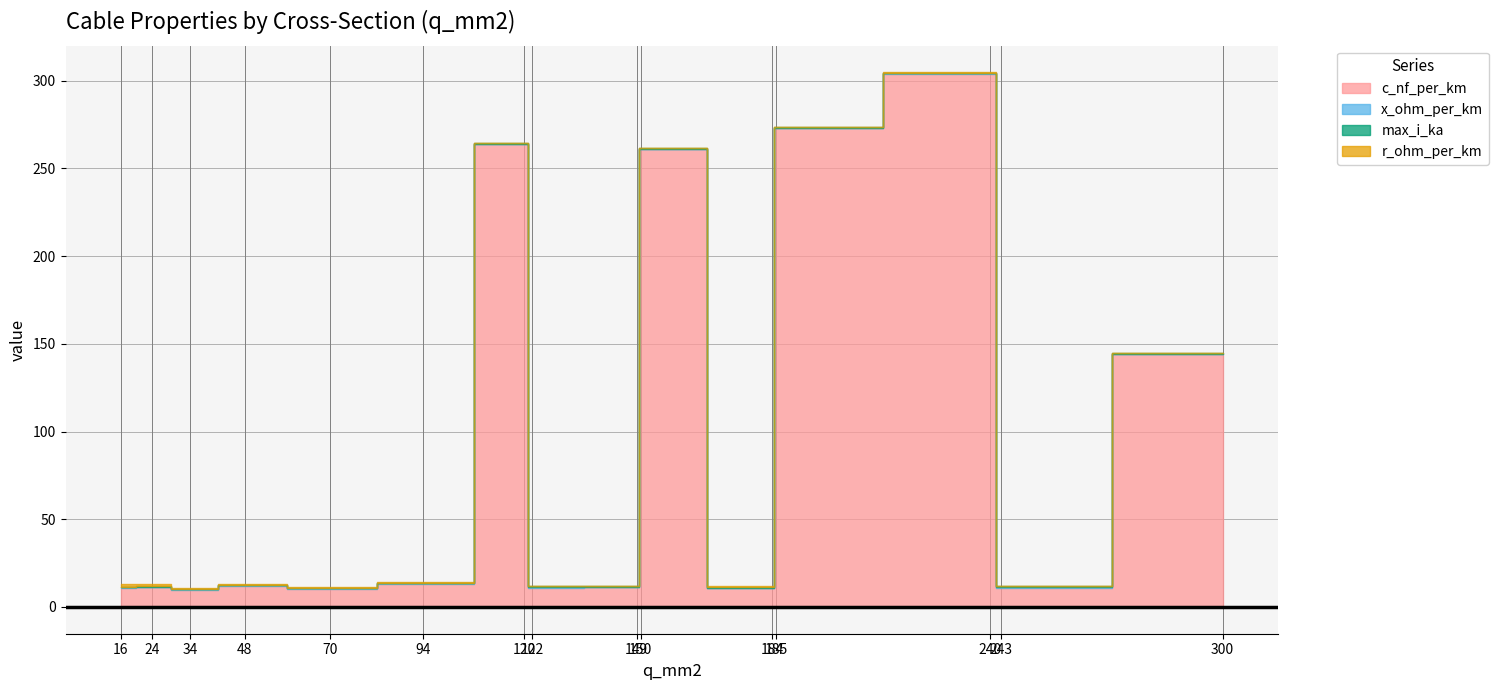

True or false: max_i_ka has more than 0 interior local peaks.

True